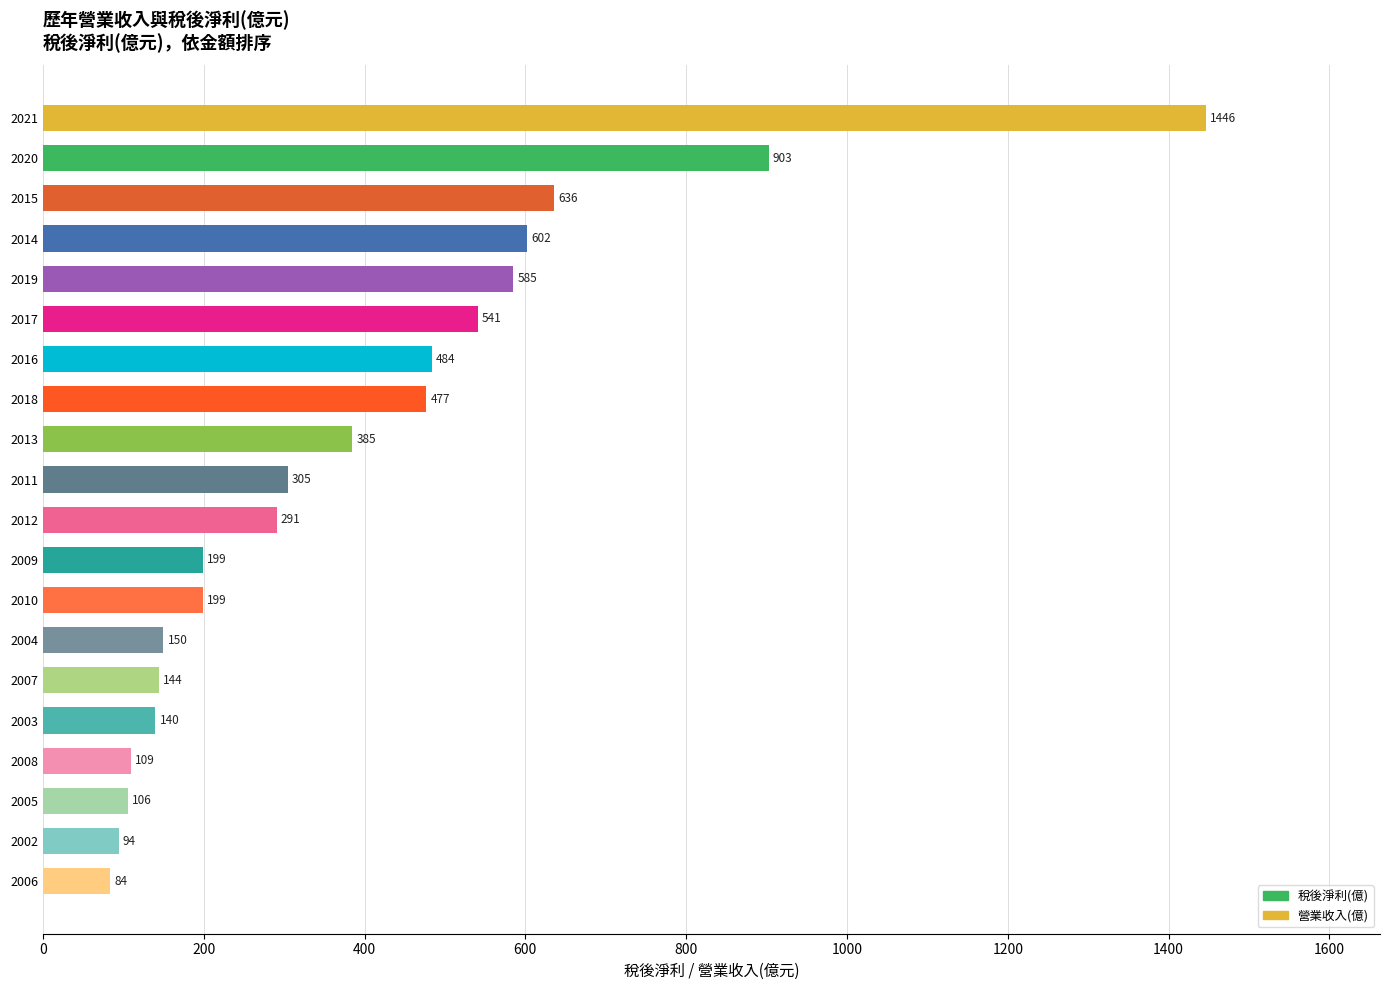

Is it true that the value at 2010 is 104.7?

False